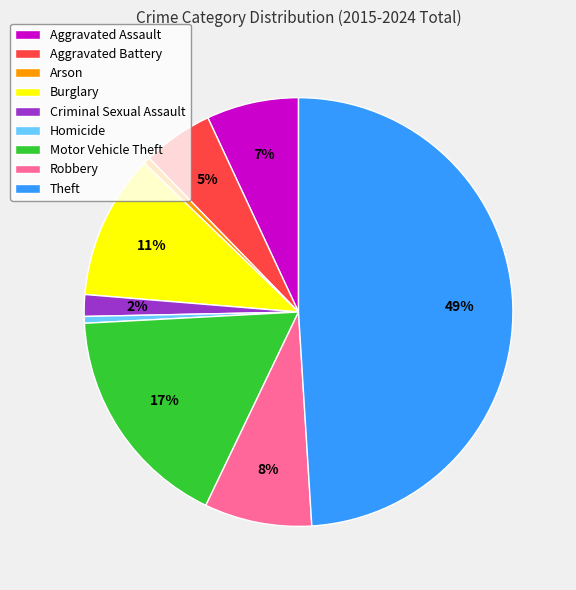

How many segments does this pie chart have?

9